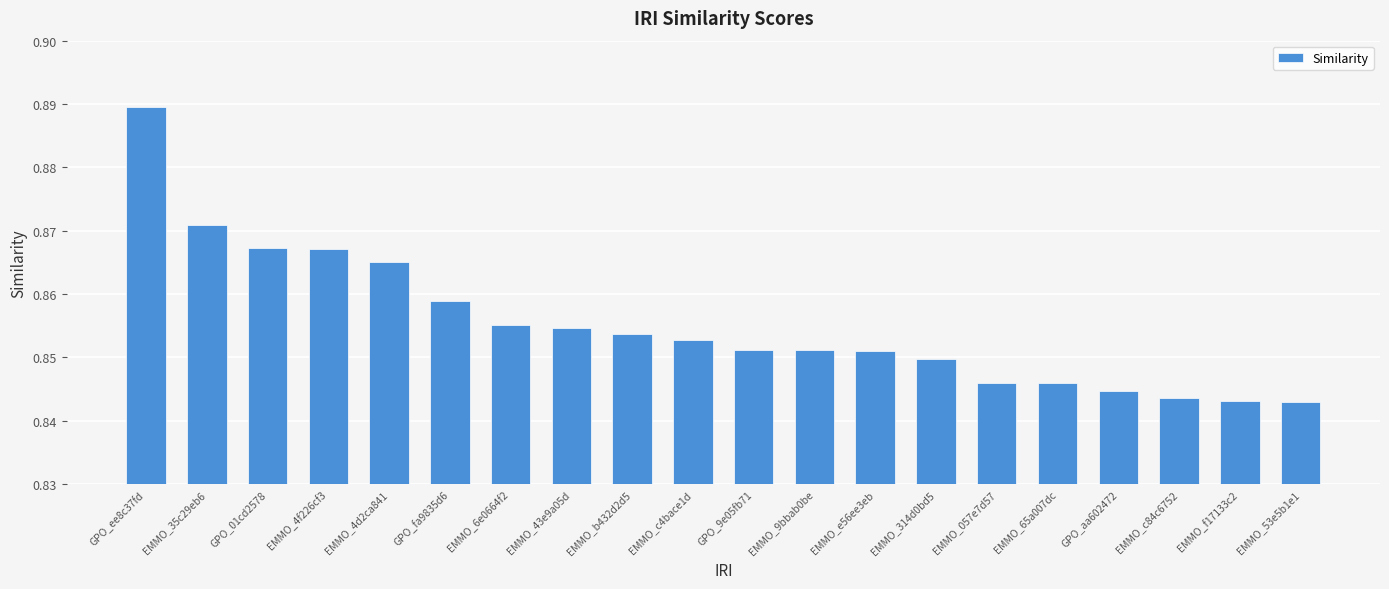

Between EMMO_c4bace1d and EMMO_65a007dc, which is larger?

EMMO_c4bace1d